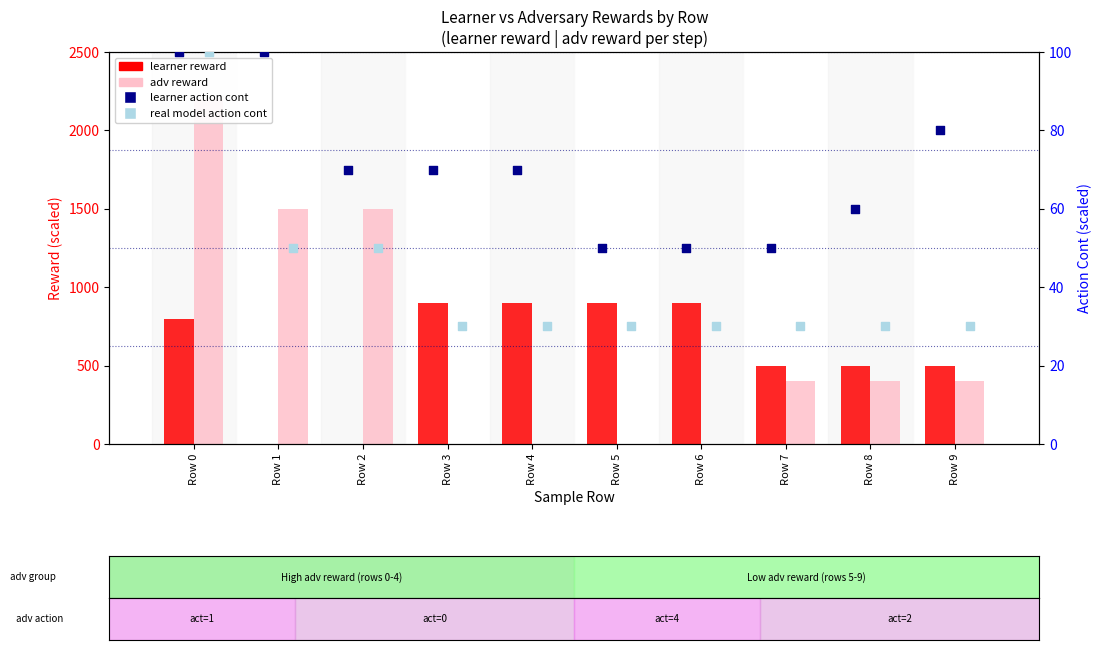

Which series contains the lowest Y value?

learner reward